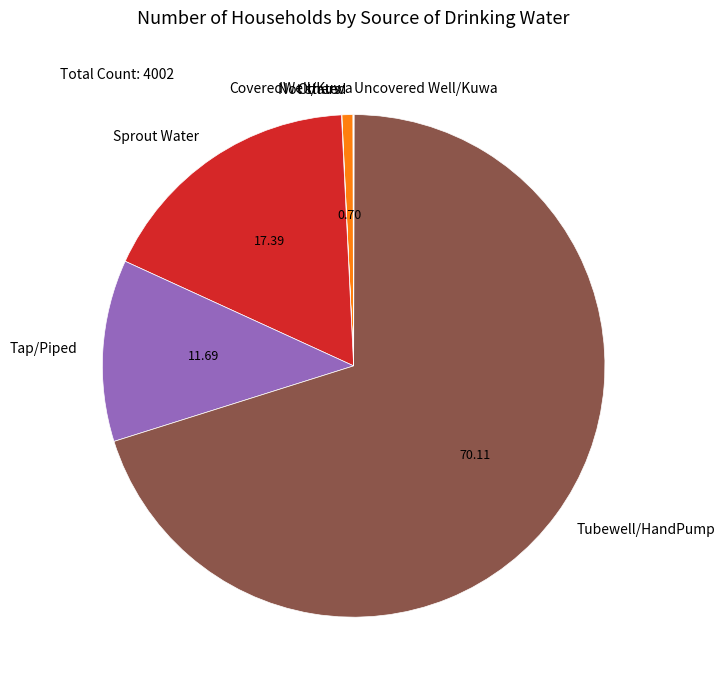

What is the largest slice in the pie chart?

Tubewell/HandPump